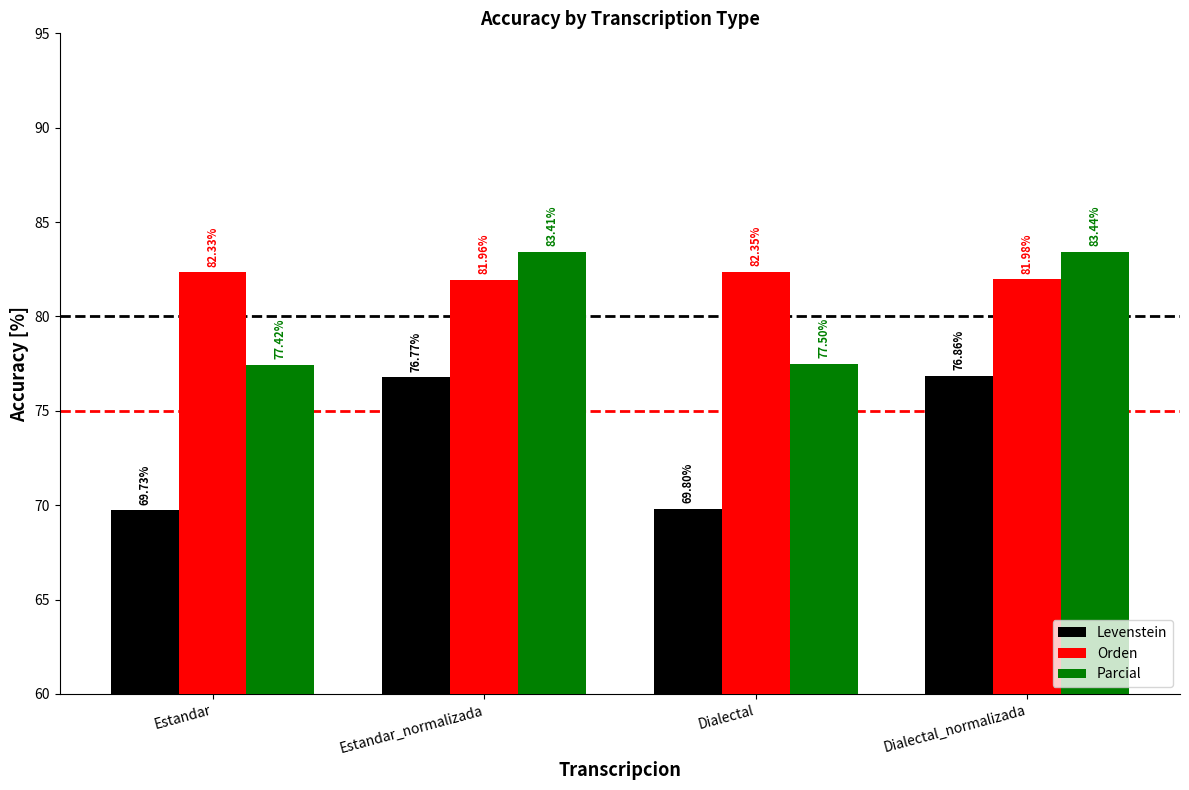

What is the value of the Parcial bar at the 3rd from the left?

77.5